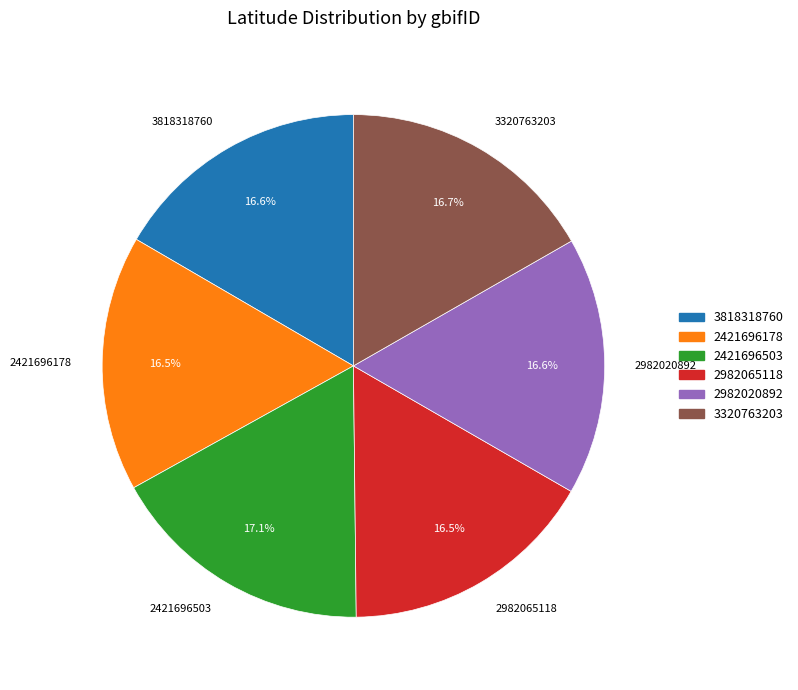

Combined, do 2421696503 and 3818318760 account for over 50%?

No